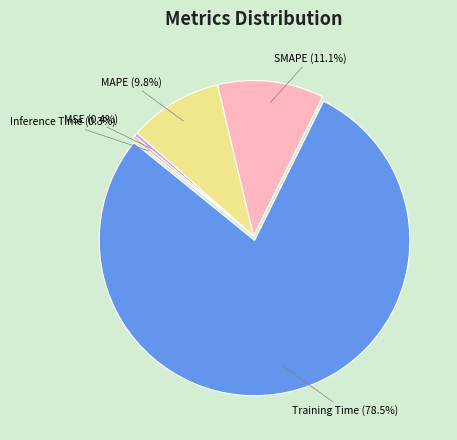

The SMAPE slice represents 22% of the pie. True or false?

False